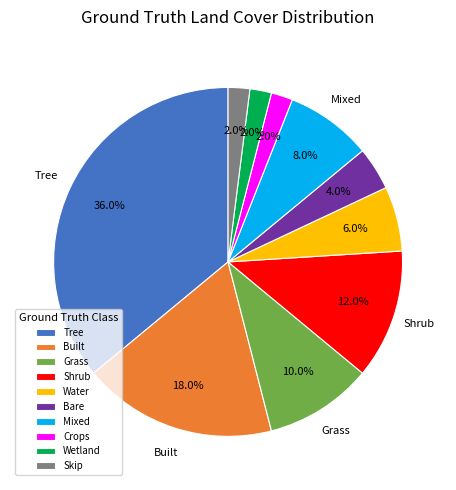

What percentage do Bare and Tree together represent?

40.0%